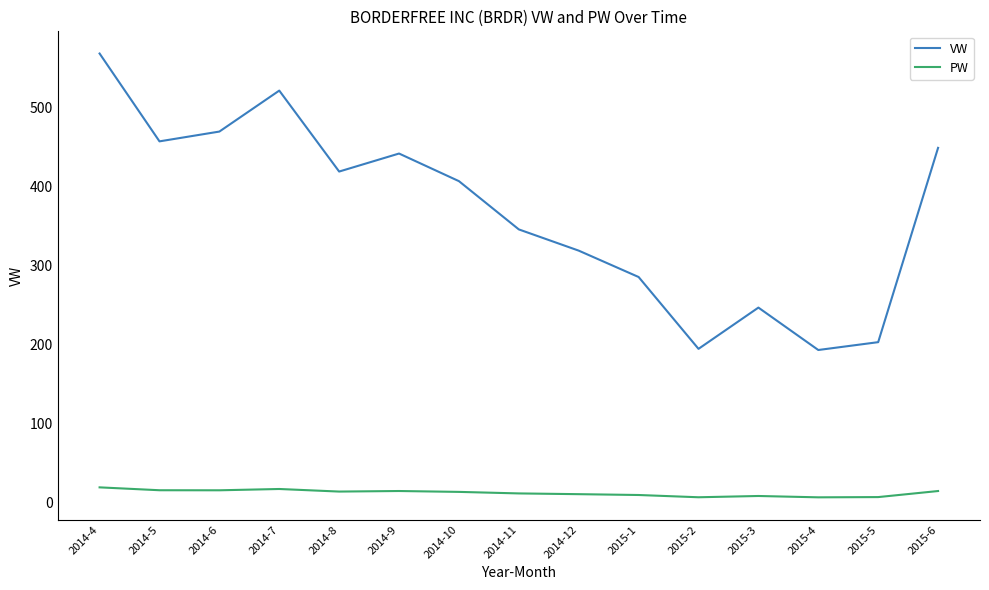

Is the value of PW at 2015-2 greater than the value of VW at 2014-11?

No